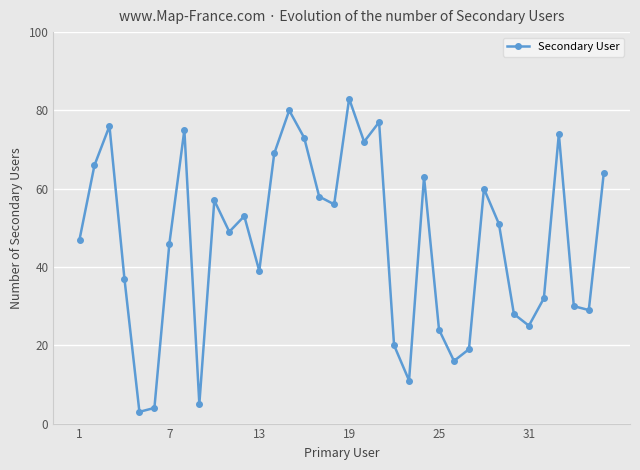

How many data points are less than 51?

18